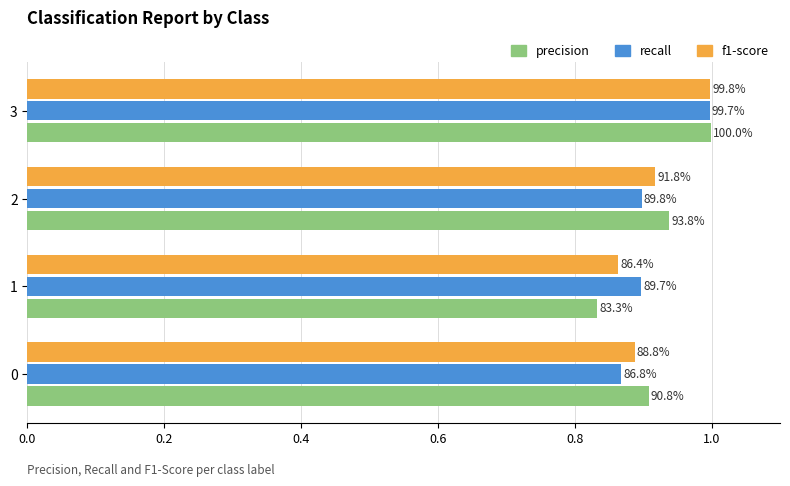

Reading left to right, transcribe all the data shown in this chart.

precision: 0.9	0.8	0.9	1.0
recall: 0.9	0.9	0.9	1.0
f1-score: 0.9	0.9	0.9	1.0